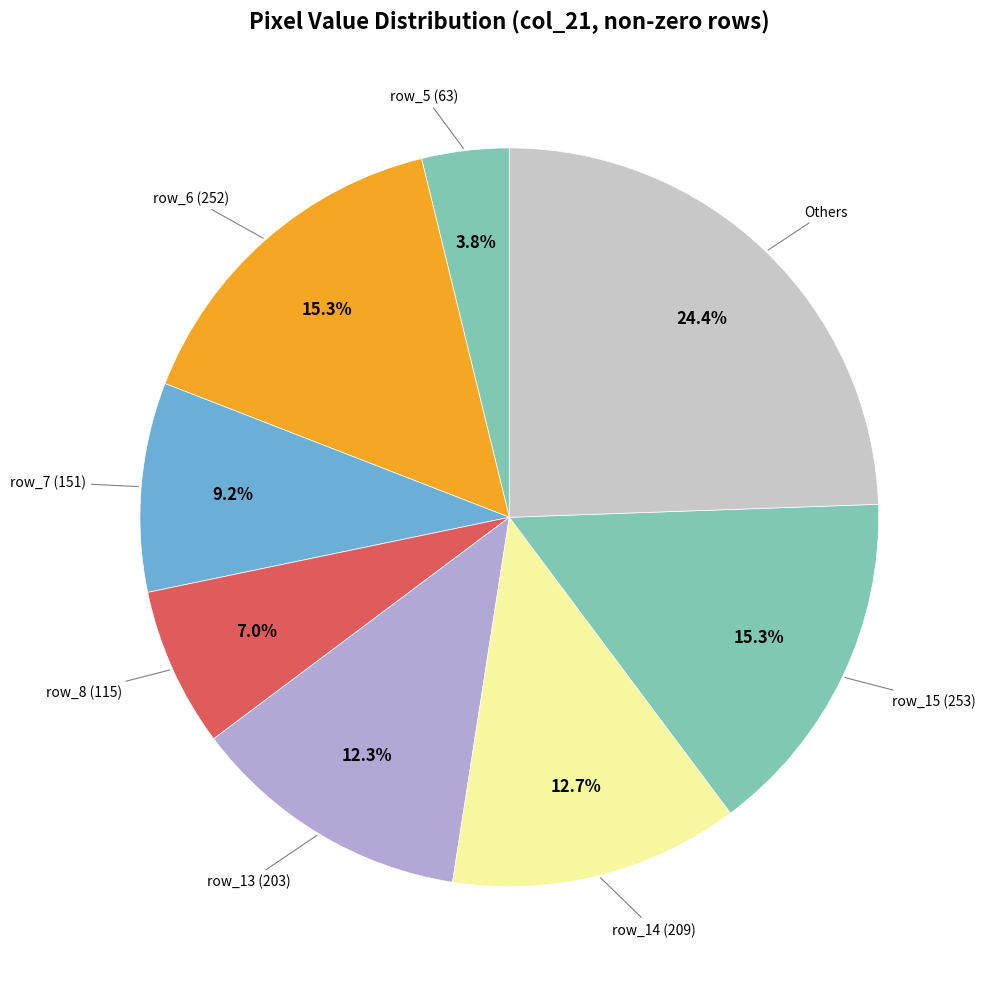

Count the number of slices in the pie.

8